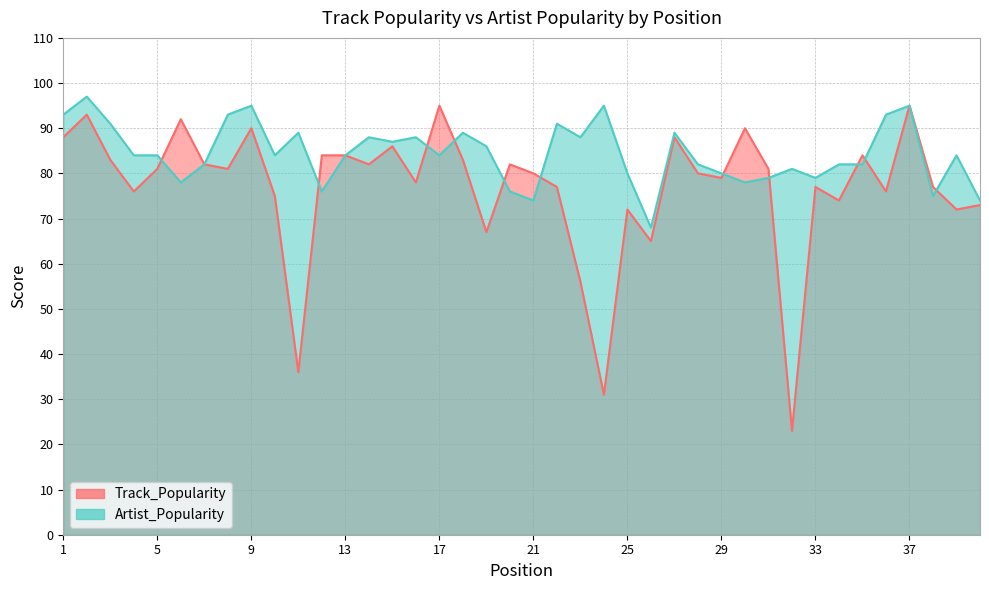

At how many categories does at least one series exceed 33?

40